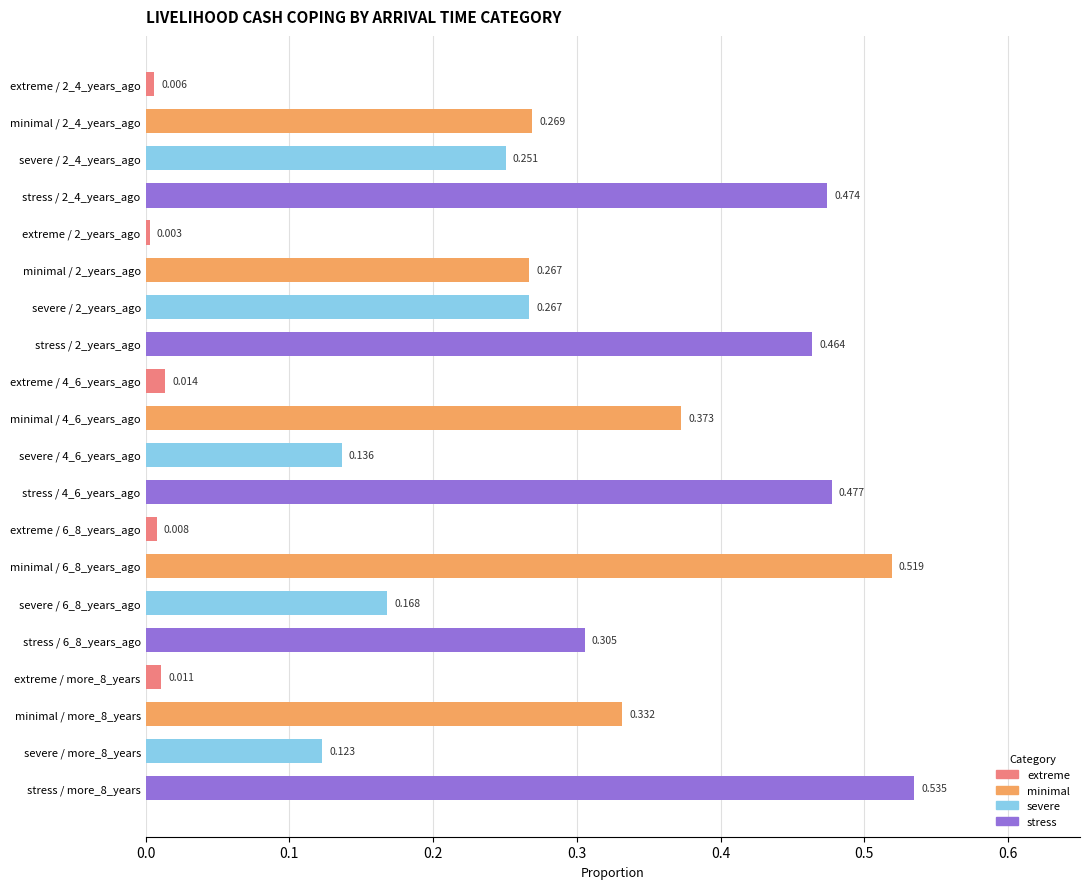

Count the number of data series in this chart.

1